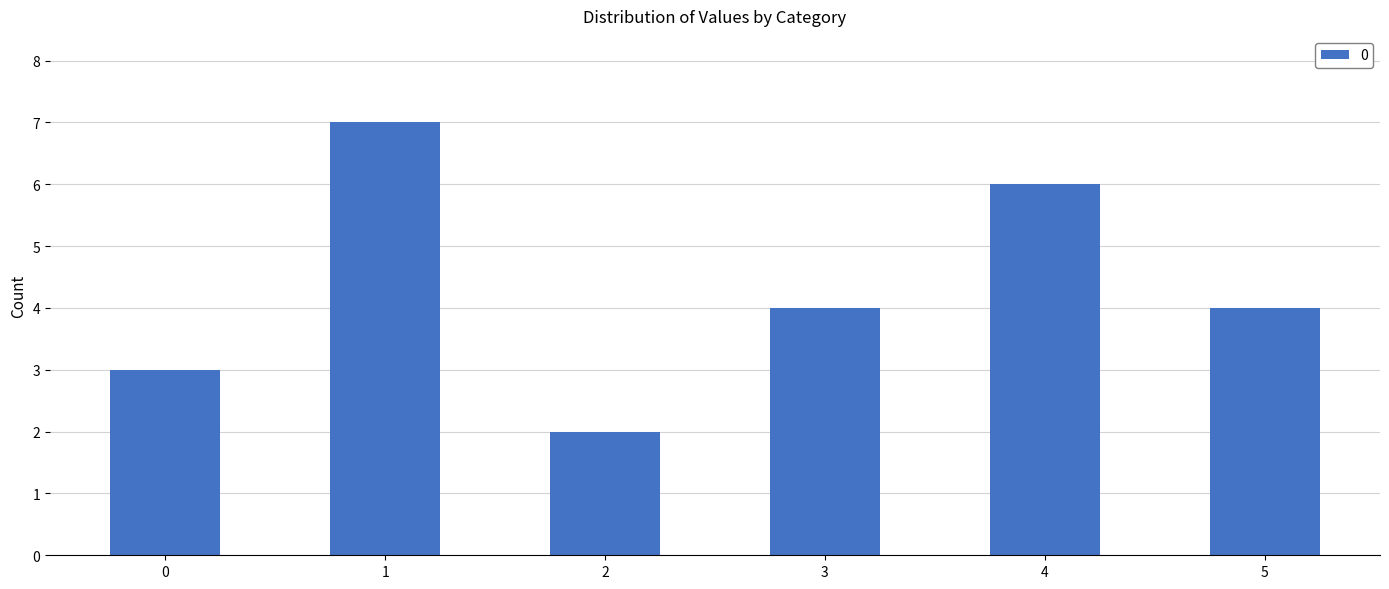

Does the chart contain stacked bars?

No